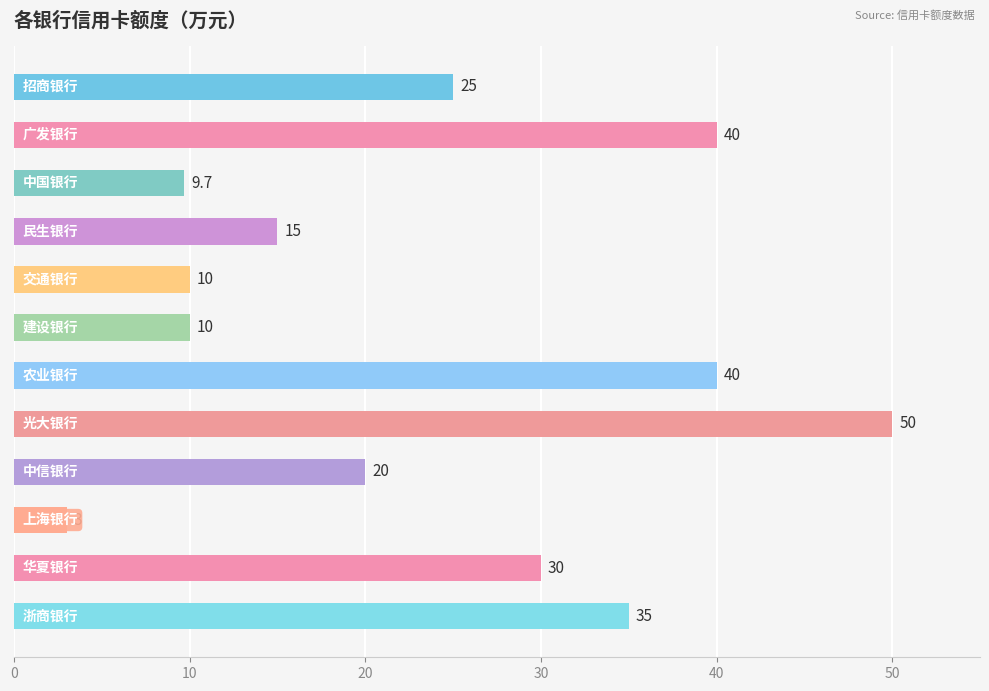

What is the greatest value displayed?

50.0